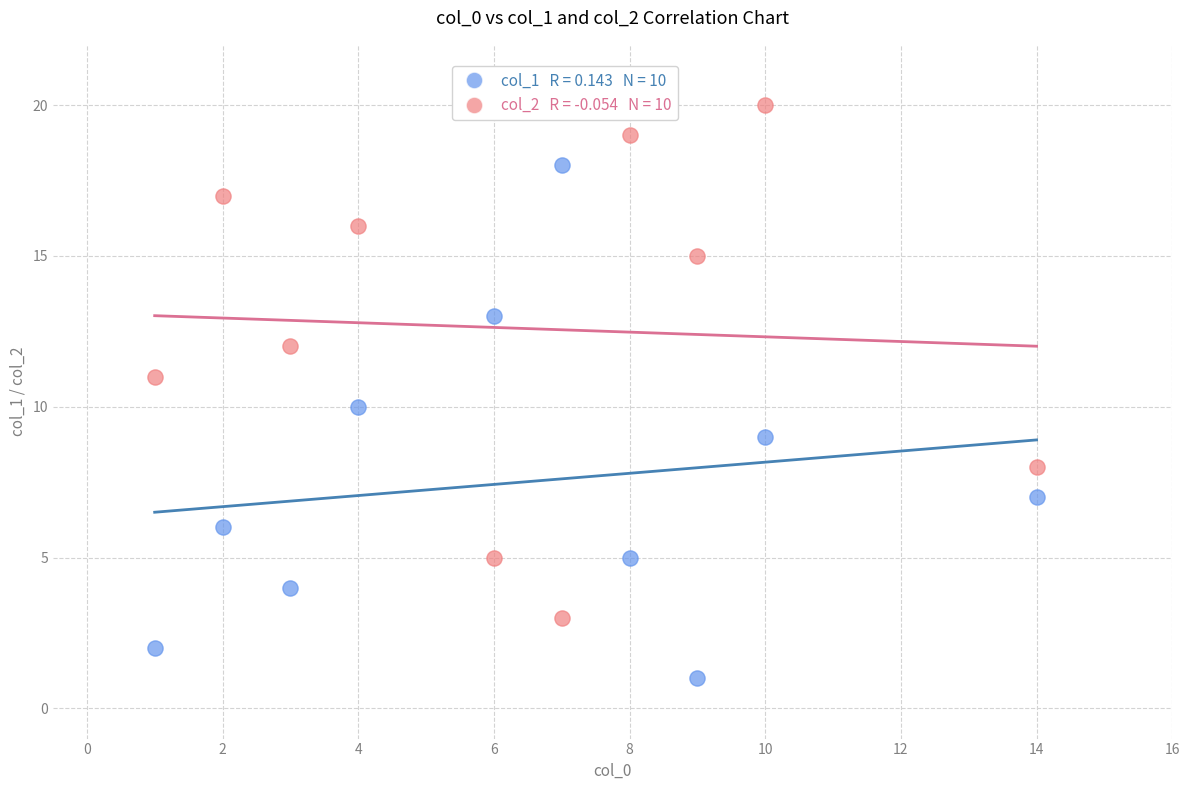

Across all data points, what is the range of Y values (max minus min)?

19